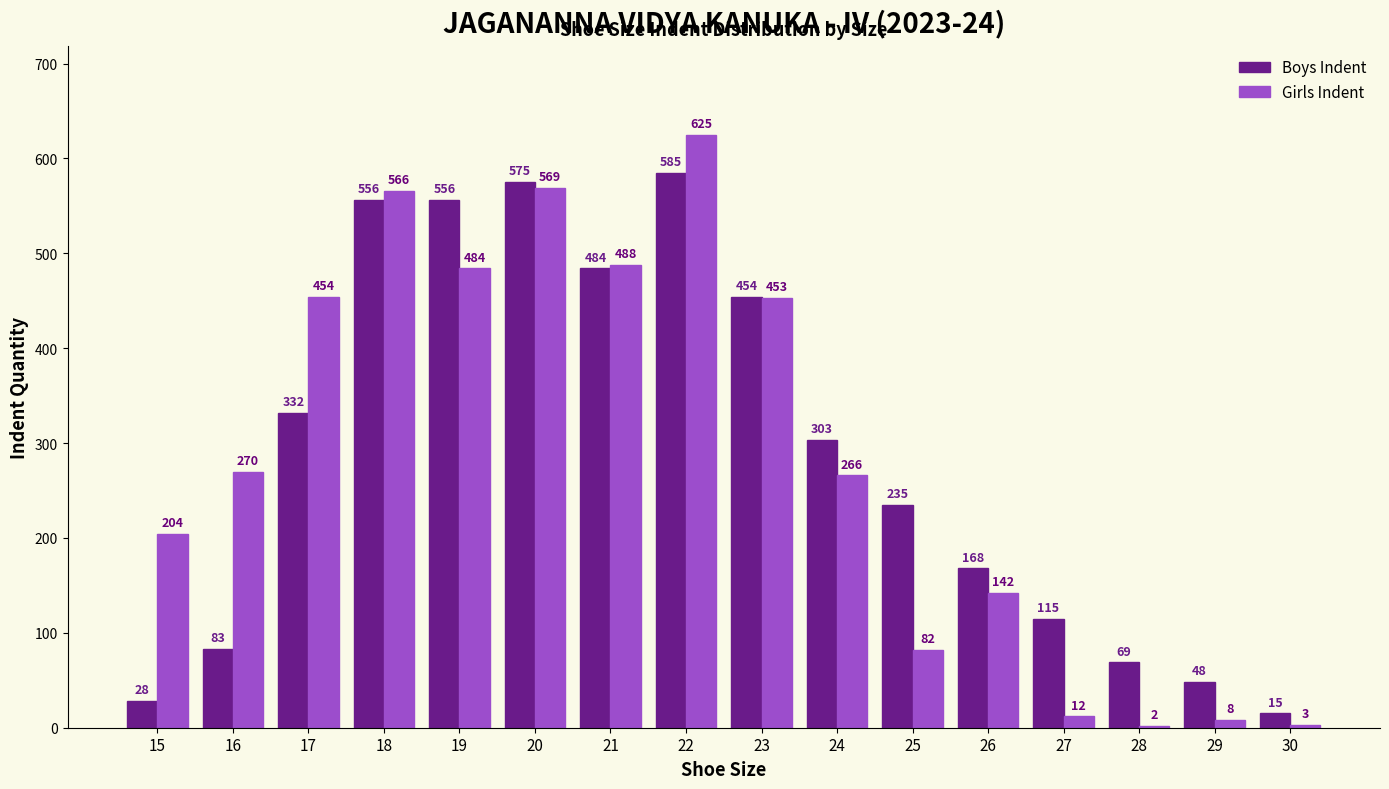

Is the value of Girls Indent at 28 greater than the value of Boys Indent at 27?

No